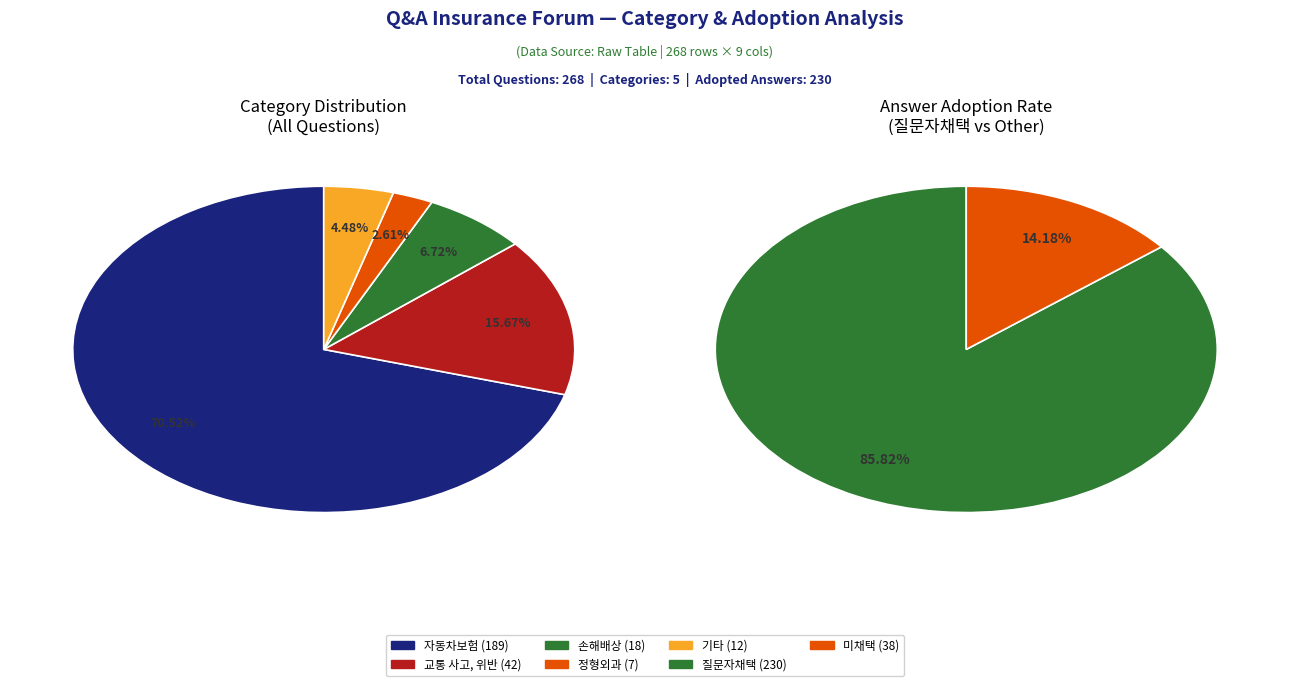

How many slices are in this pie chart?

5